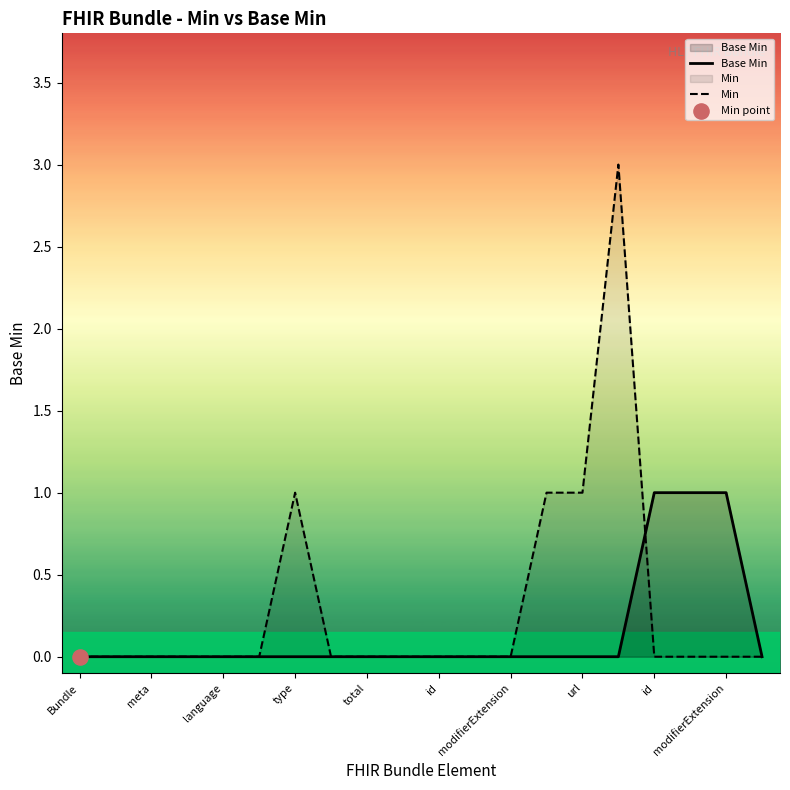

At how many categories does at least one series exceed 1?

1